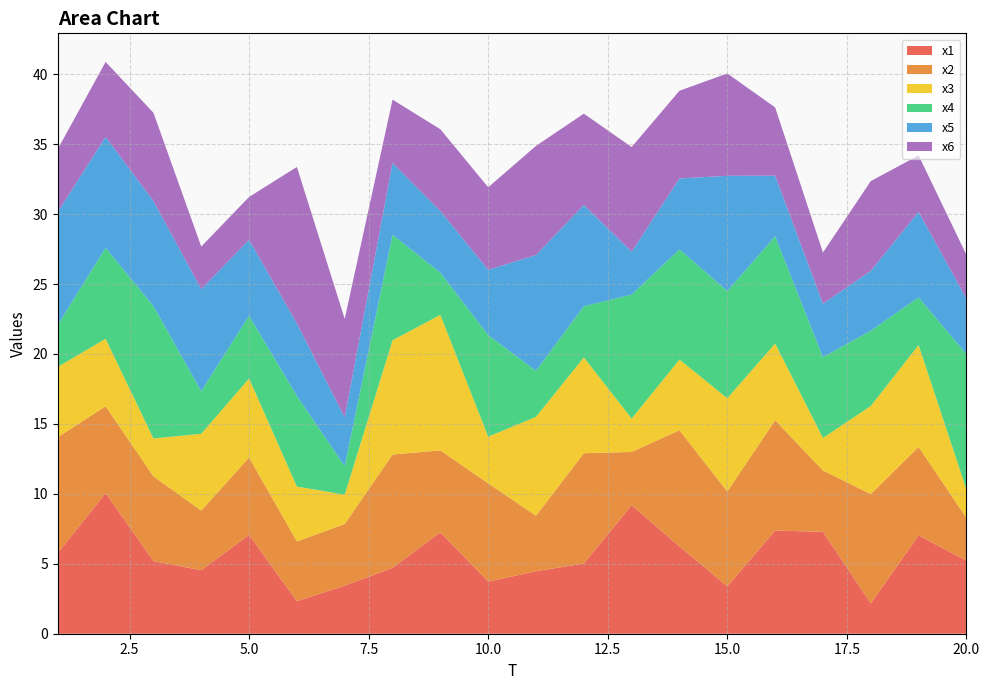

Reading left to right, list all the values displayed in this chart.

x1: 1=5.8	2=10.1	3=5.2	4=4.5	5=7.1	6=2.3	7=3.4	8=4.7	9=7.2	10=3.7	11=4.5	12=5.0	13=9.2	14=6.2	15=3.4	16=7.4	17=7.3	18=2.2	19=7.0	20=5.2
x2: 1=8.3	2=6.2	3=6.1	4=4.3	5=5.5	6=4.3	7=4.4	8=8.1	9=5.9	10=7.0	11=4.0	12=7.9	13=3.8	14=8.3	15=6.8	16=7.9	17=4.4	18=7.8	19=6.3	20=3.1
x3: 1=5.0	2=4.8	3=2.7	4=5.5	5=5.6	6=3.9	7=2.1	8=8.2	9=9.7	10=3.3	11=7.1	12=6.8	13=2.4	14=5.1	15=6.7	16=5.5	17=2.3	18=6.3	19=7.3	20=2.0
x4: 1=3.0	2=6.5	3=9.5	4=3.0	5=4.5	6=6.5	7=2.0	8=7.5	9=3.0	10=7.3	11=3.3	12=3.7	13=8.9	14=7.9	15=7.7	16=7.7	17=5.8	18=5.4	19=3.4	20=9.7
x5: 1=8.1	2=7.9	3=7.5	4=7.3	5=5.4	6=5.2	7=3.5	8=5.1	9=4.4	10=4.7	11=8.3	12=7.2	13=3.1	14=5.1	15=8.2	16=4.3	17=3.8	18=4.3	19=6.1	20=4.0
x6: 1=4.5	2=5.4	3=6.3	4=3.0	5=3.1	6=11.2	7=7.0	8=4.5	9=5.8	10=5.9	11=7.8	12=6.5	13=7.5	14=6.3	15=7.3	16=4.9	17=3.7	18=6.4	19=4.0	20=3.1